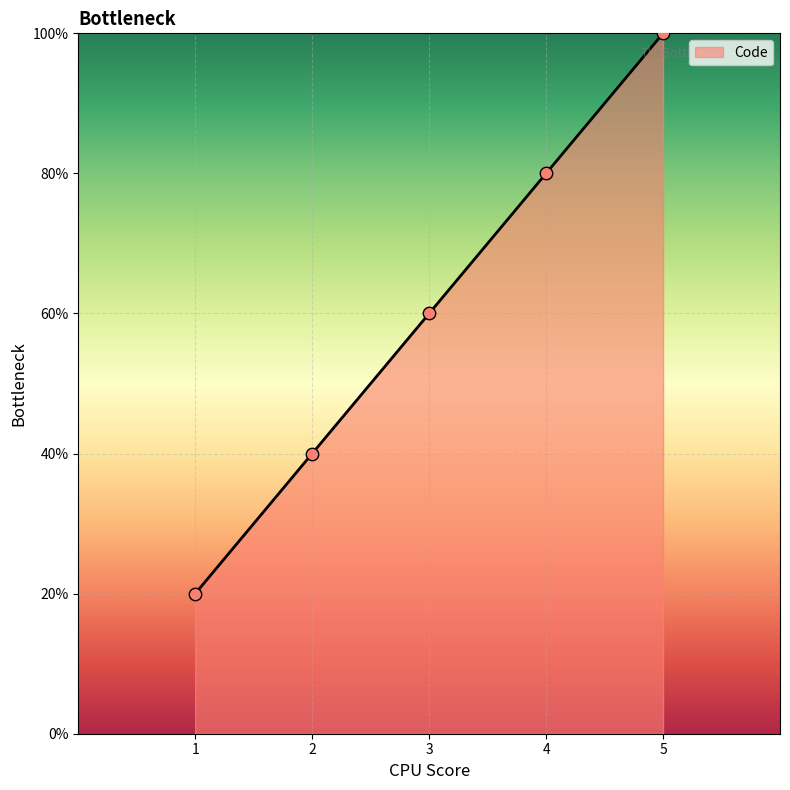

What is the ratio of the value at 4 to the value at 5?

0.8